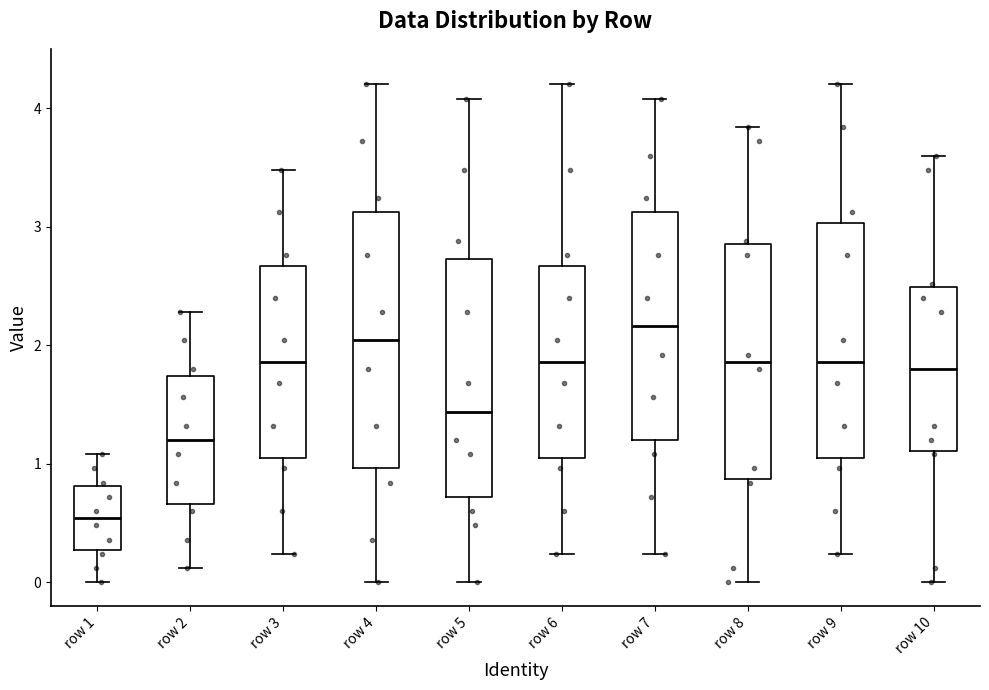

Where does the lower whisker of the box for row 10 end on the y-axis? The values are not printed on the chart, so give them approximately, as read against the axis.

0.0